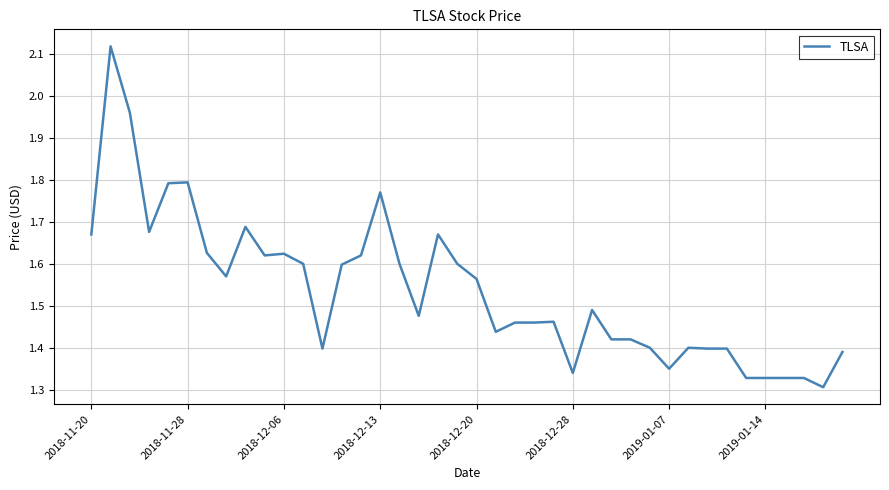

What is the difference between the maximum and minimum values?

0.8